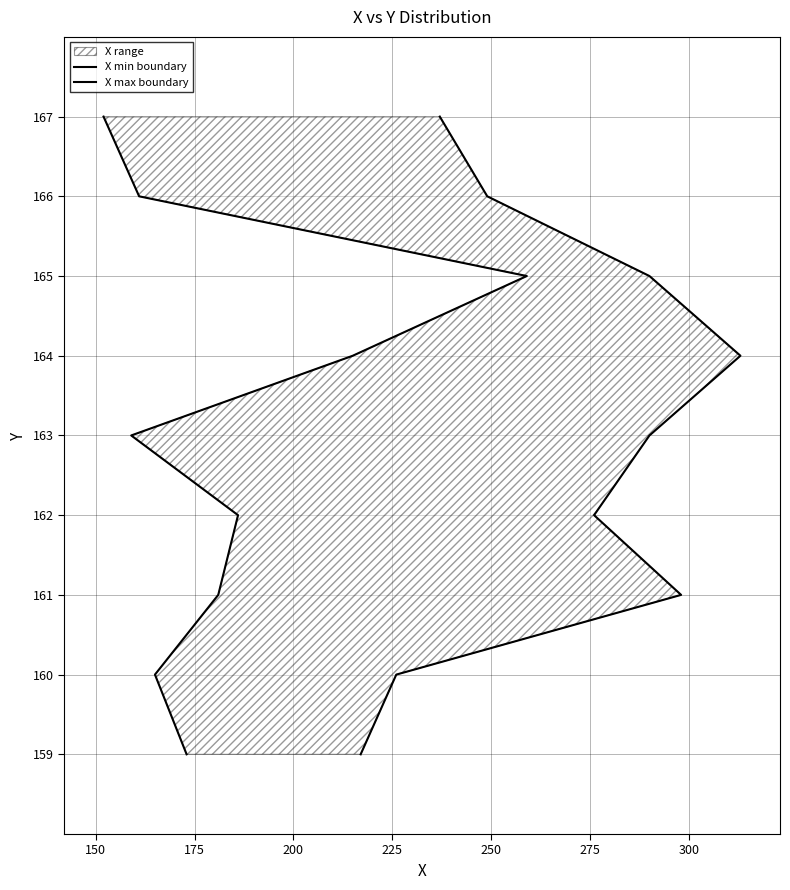

Is it true that X max boundary equals 250 at 175?

False